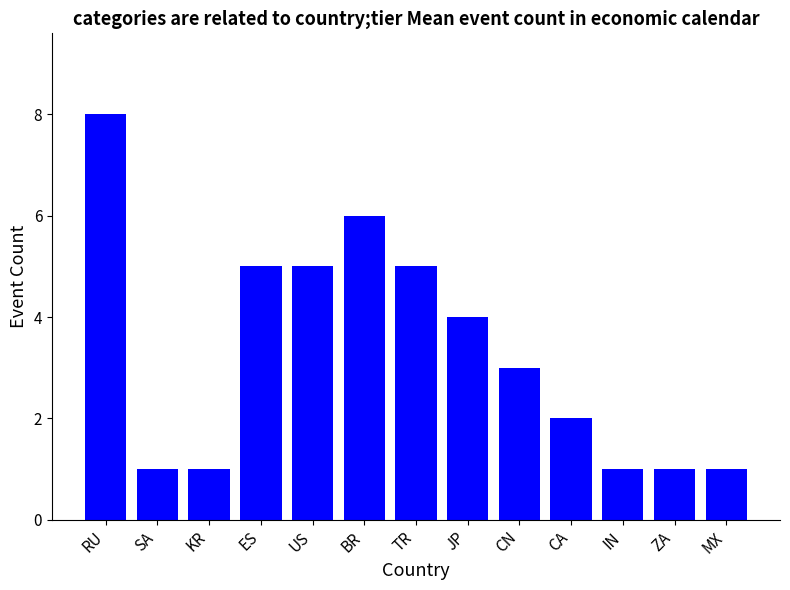

Approximately how many times larger is the value at KR compared to MX?

1.0